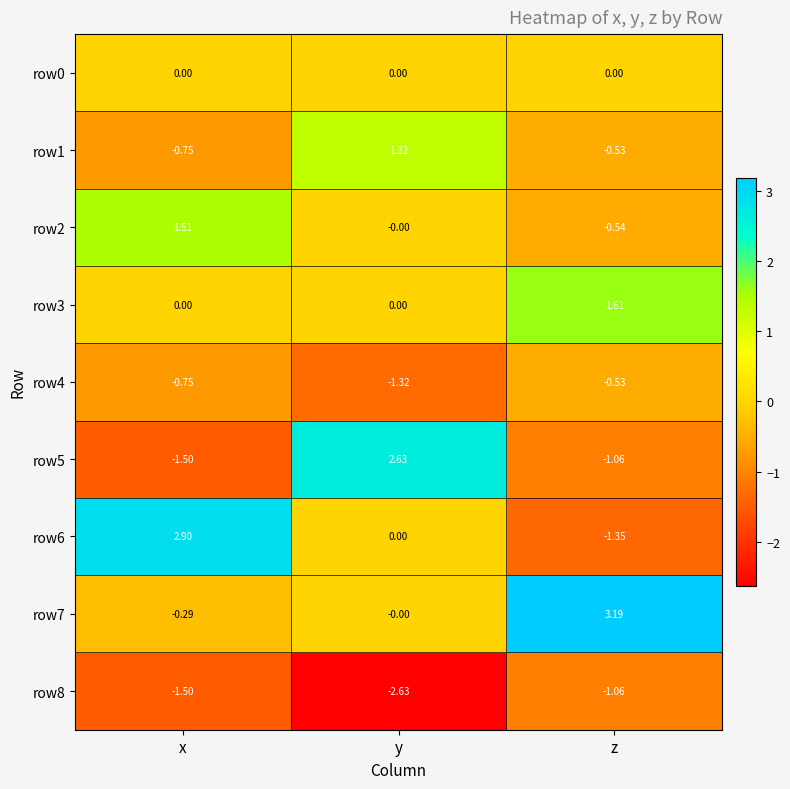

At which category is the sum across all series the highest?

y